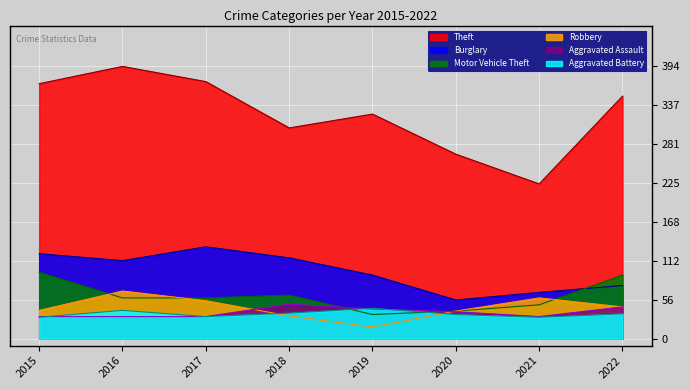

How many series are shown in this chart?

6